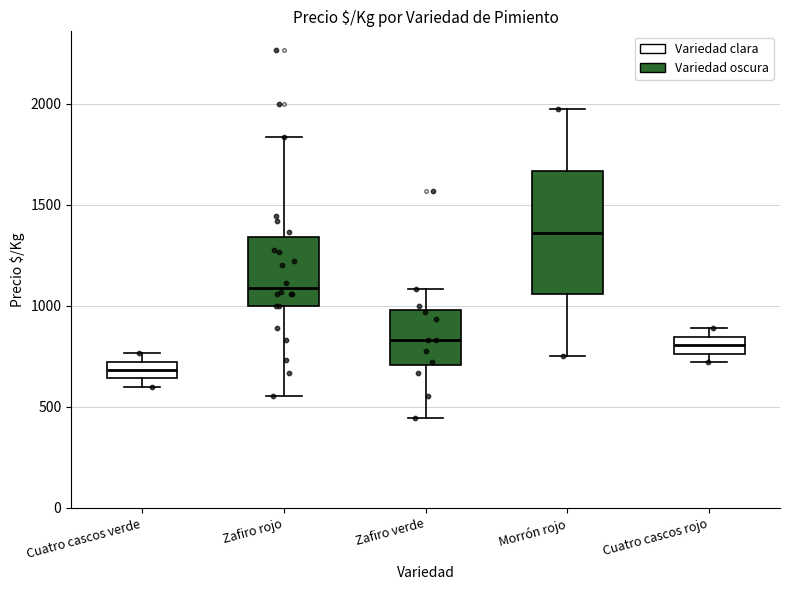

Where is the lower edge of the box for Cuatro cascos verde on the y-axis? The values are not printed on the chart, so give them approximately, as read against the axis.

650